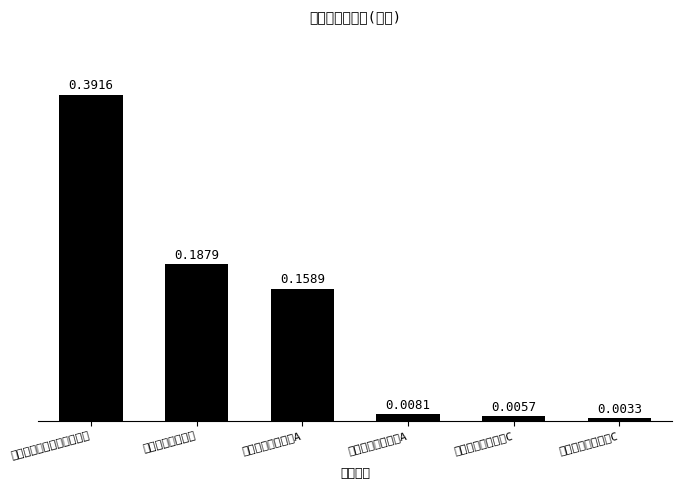

What is the difference between the values at 富国研究精选灵活配置混合 and 金鹰核心资源混合?

0.2